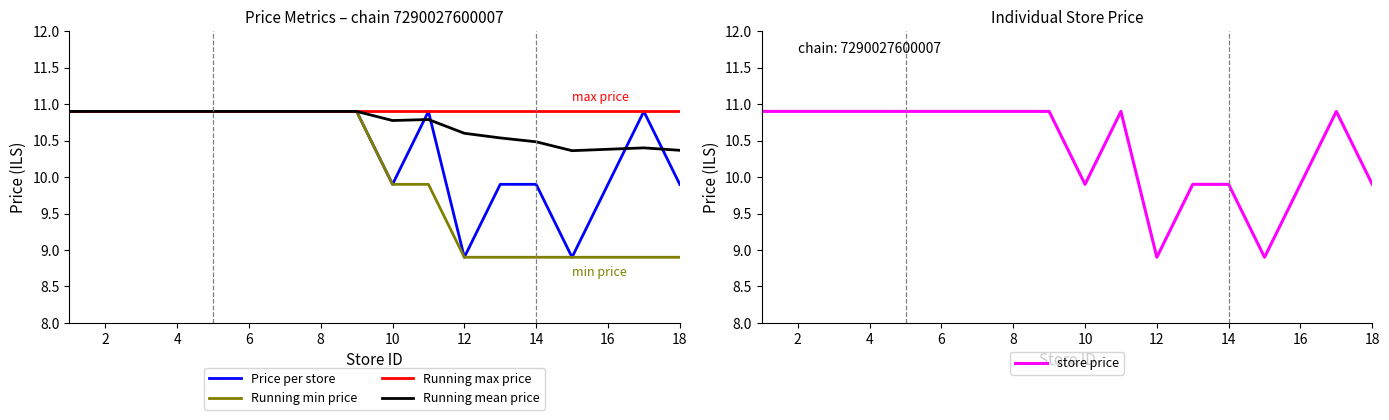

How many series are shown in this chart?

5